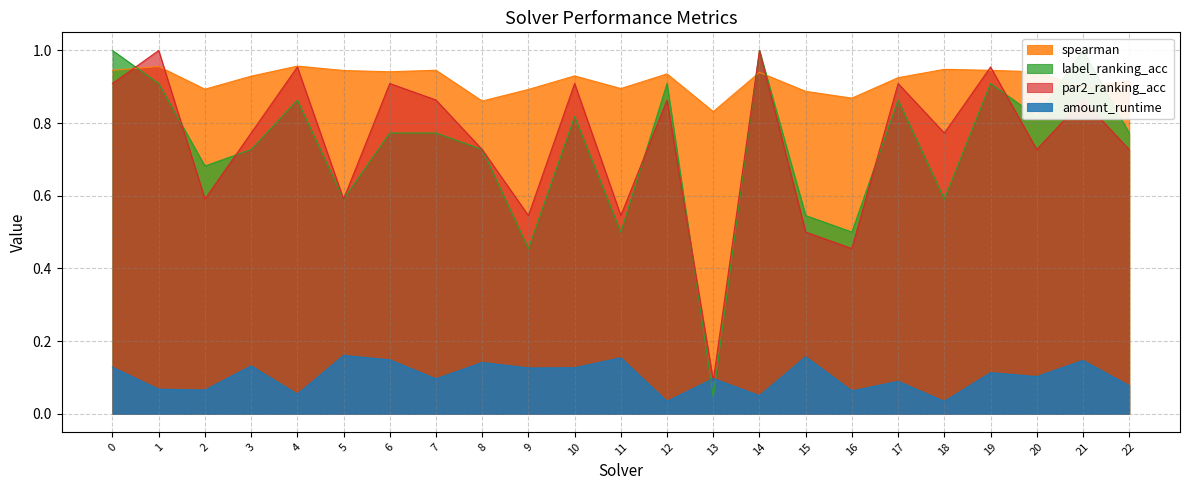

How many intersections are there between spearman and par2_ranking_acc?

6